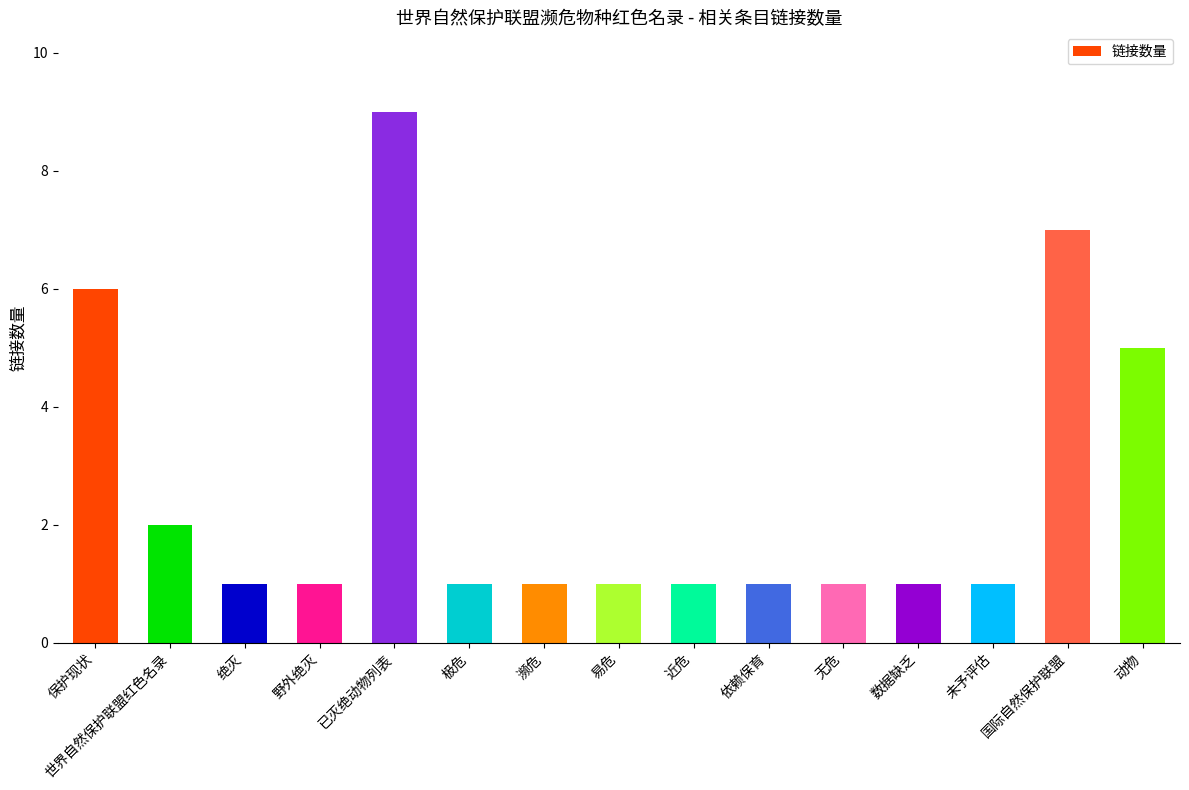

What is the difference between the maximum and minimum values?

8